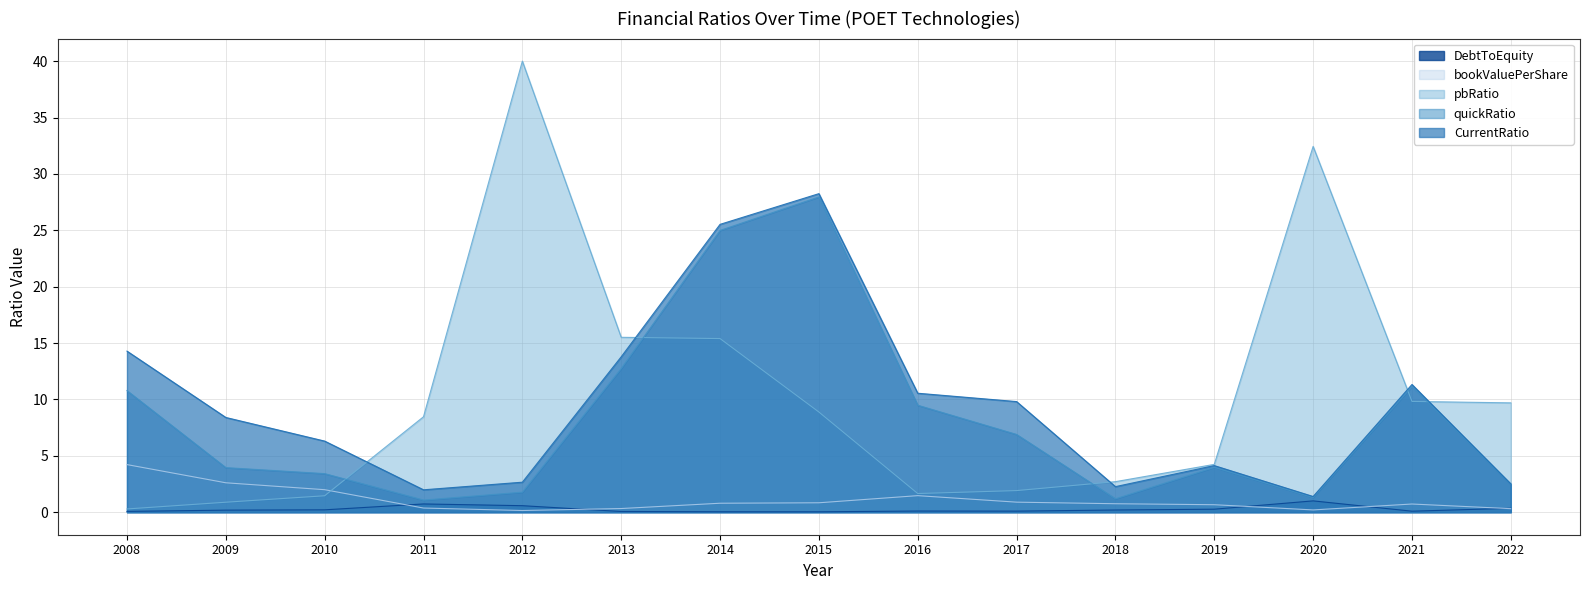

True or false: pbRatio and DebtToEquity cross at least once.

False